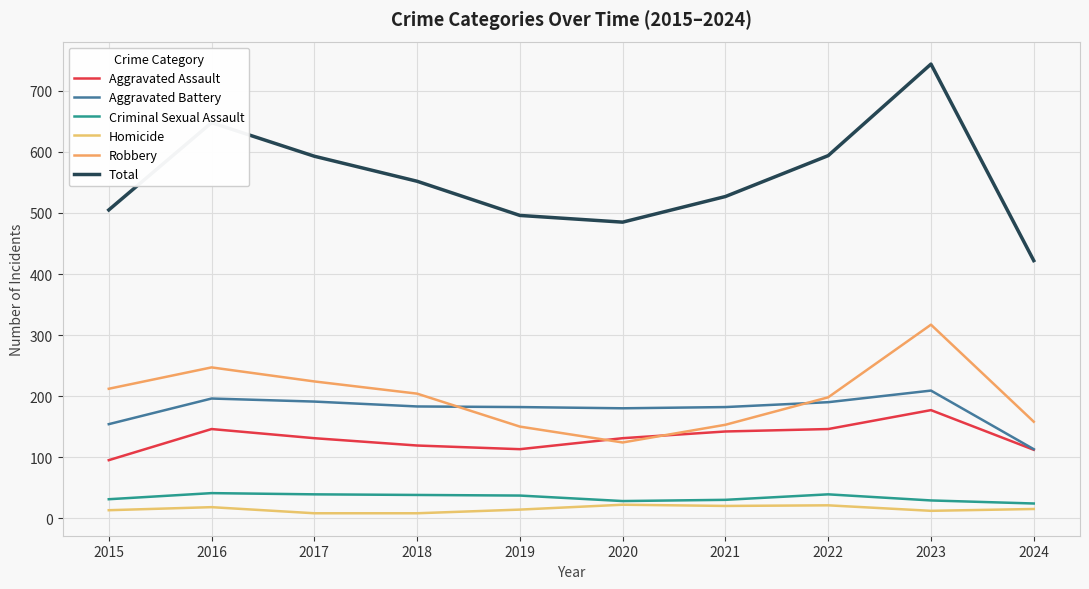

How many interior local valleys does the Criminal Sexual Assault series have?

1